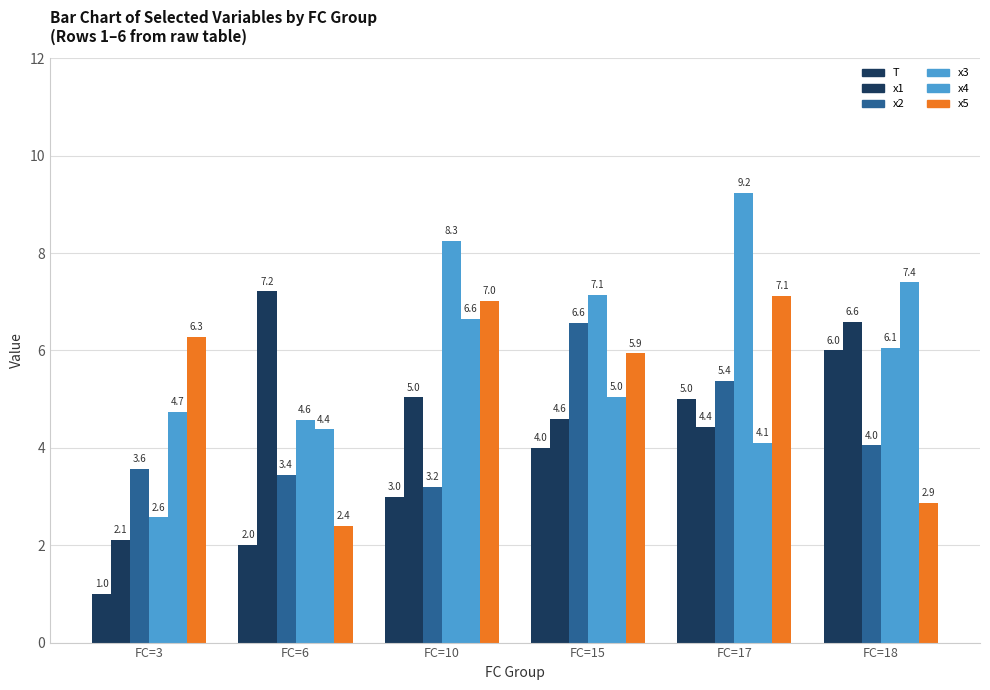

The x4 series shows 6.6 at FC=10. True or false?

True